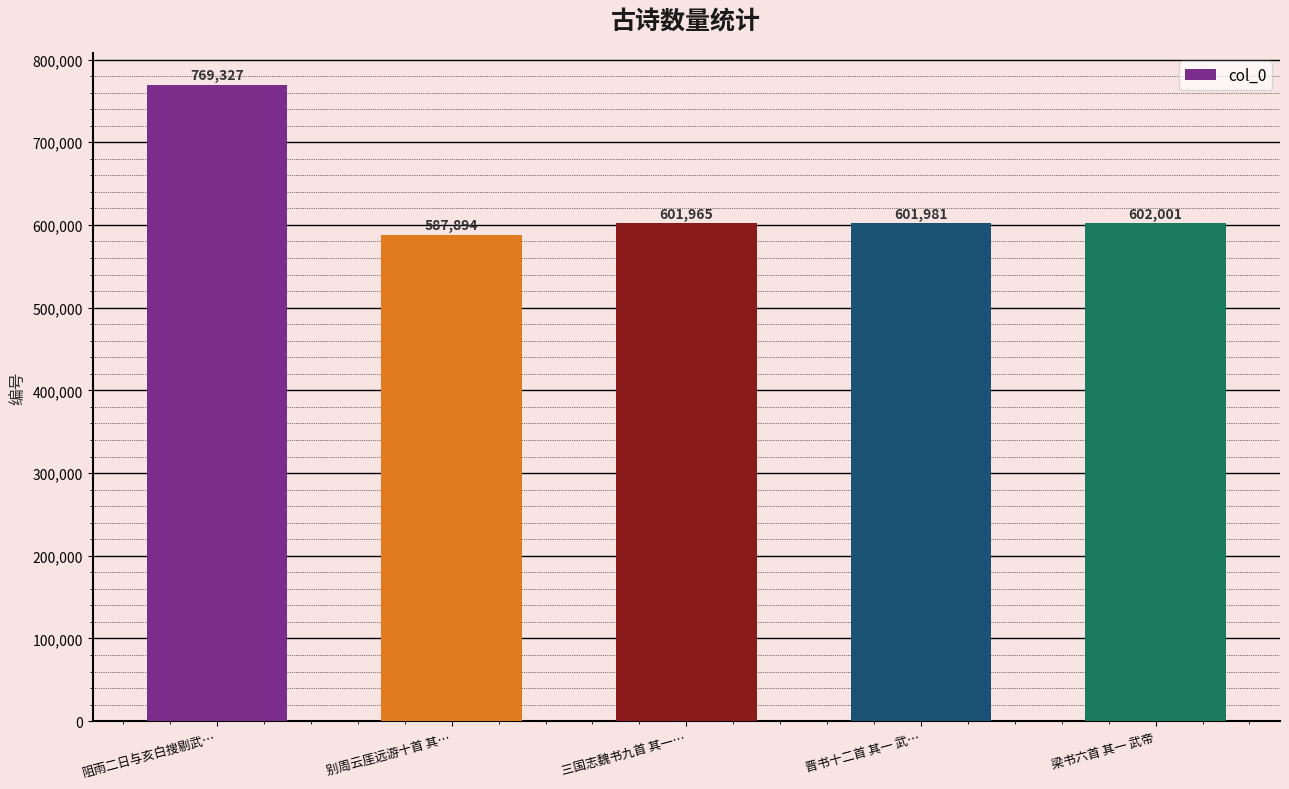

List the labels in order of value, smallest first.

别周云厓远游十首 其…, 三国志魏书九首 其一…, 晋书十二首 其一 武…, 梁书六首 其一 武帝, 阻雨二日与亥白搜剔武…